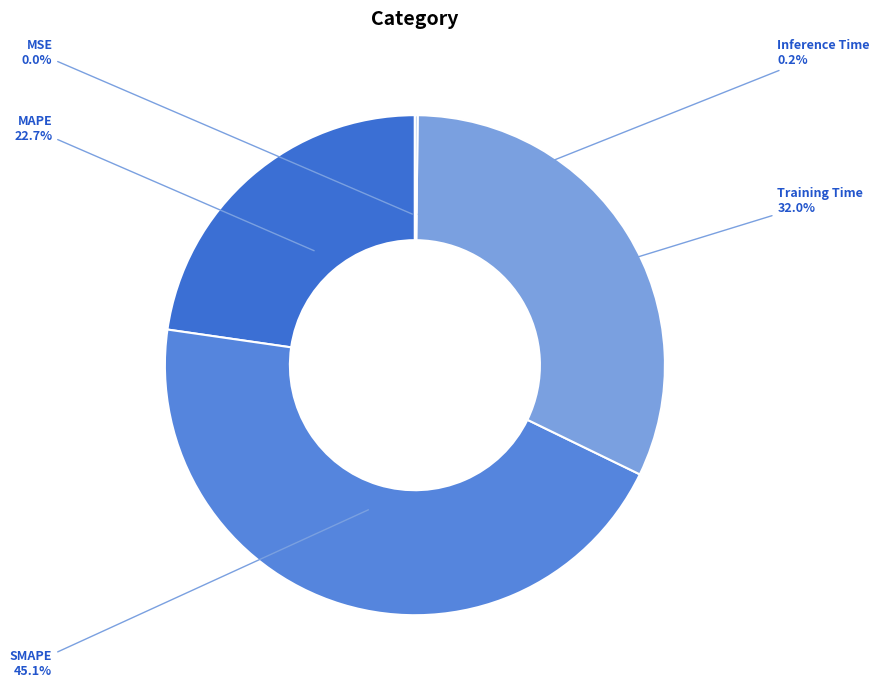

Approximately how many times larger is the value at SMAPE compared to Training Time?

1.4